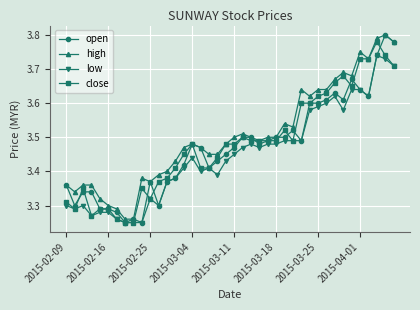

Which series has the largest total across all categories?

high